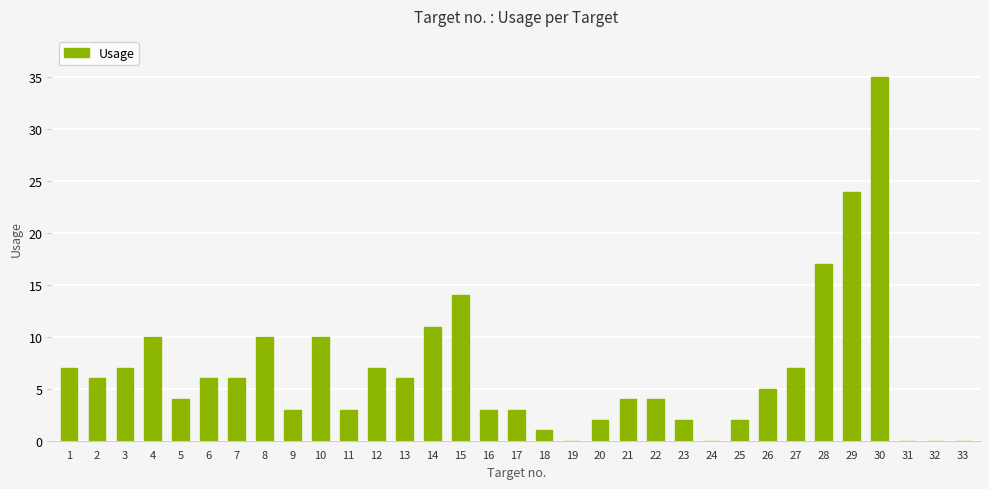

Count the number of categories in the chart.

33